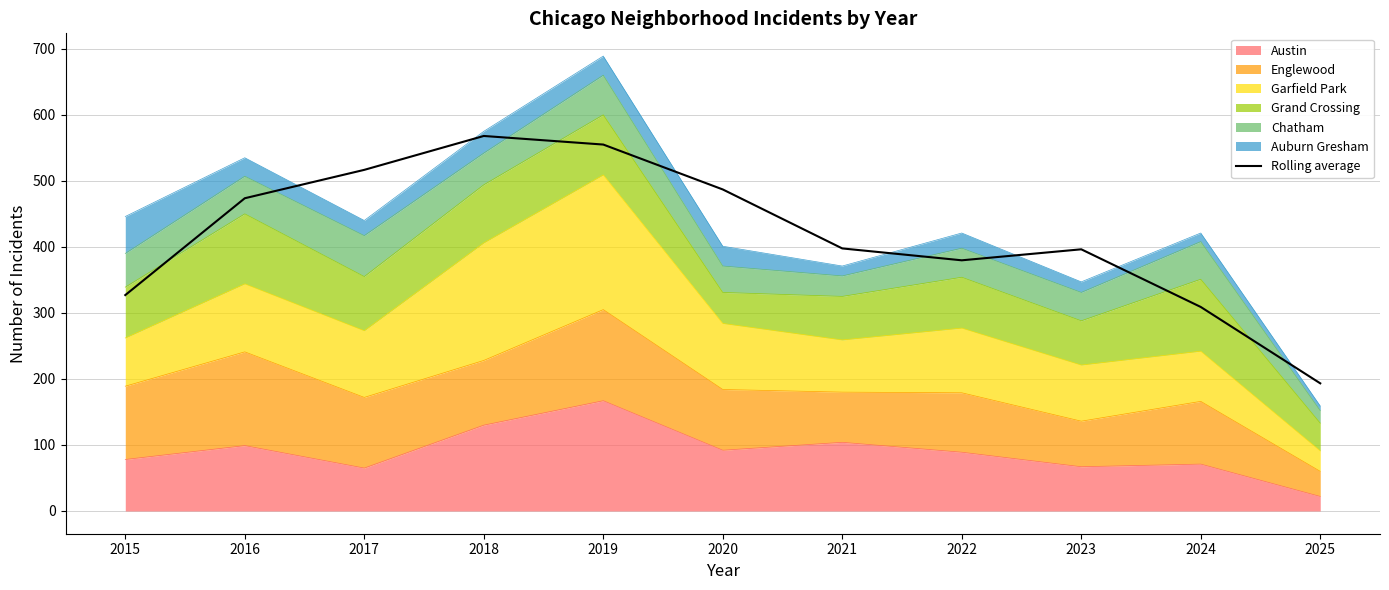

How many lines are shown in the chart?

1